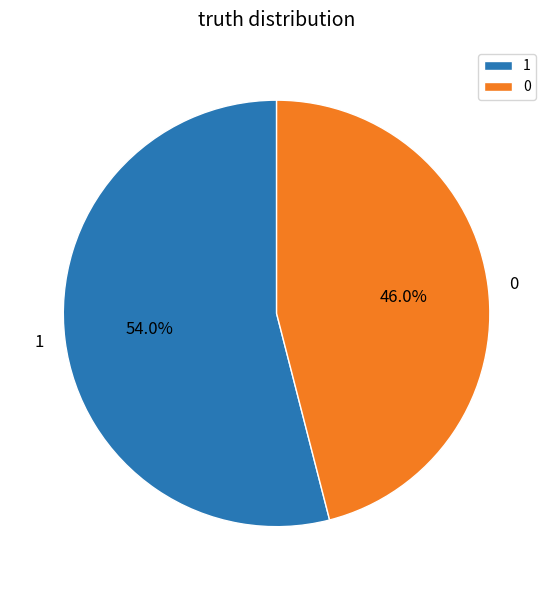

Combined, do 0 and 1 account for over 50%?

Yes